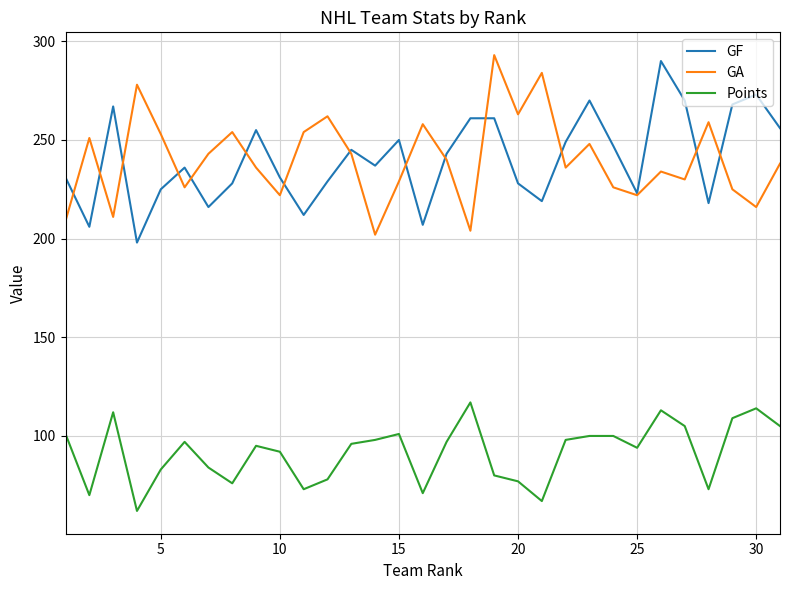

True or false: GA and Points intersect in this chart.

False